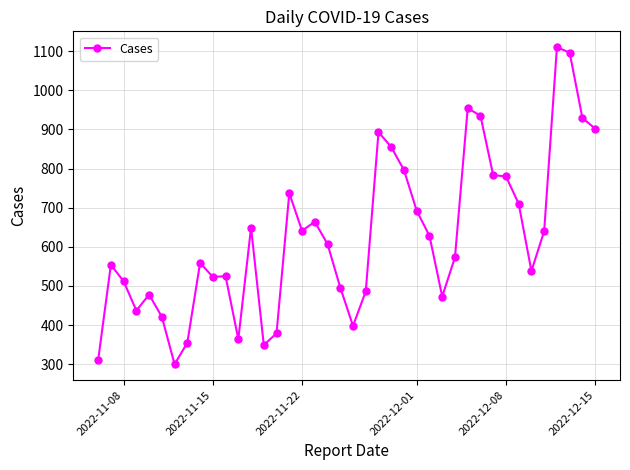

Approximately how many times larger is the value at 2022-11-08 compared to 2022-12-01?

0.7